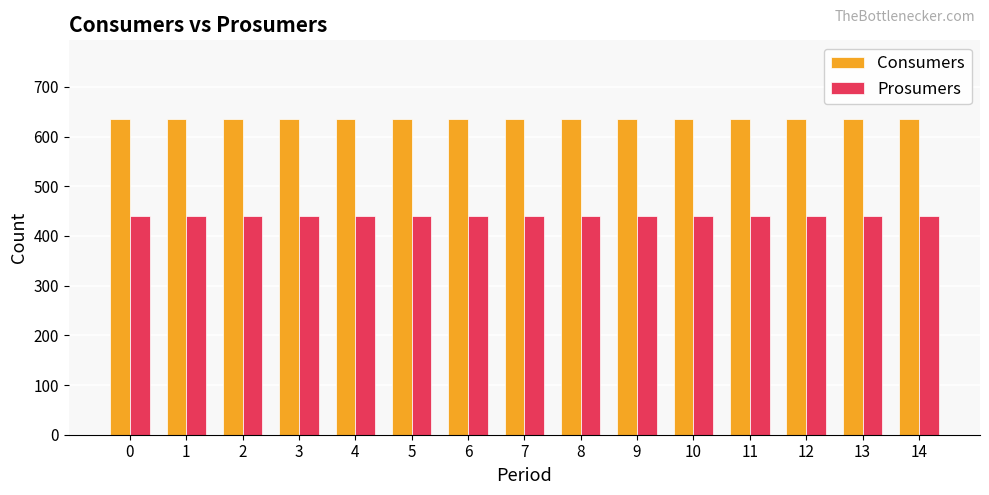

What is the minimum value for Prosumers?

440